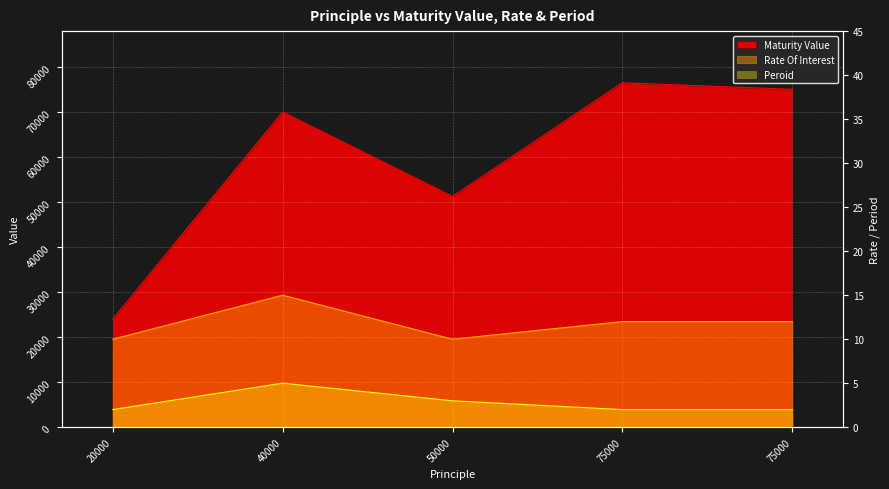

Where is the first local minimum for Maturity Value?

50000